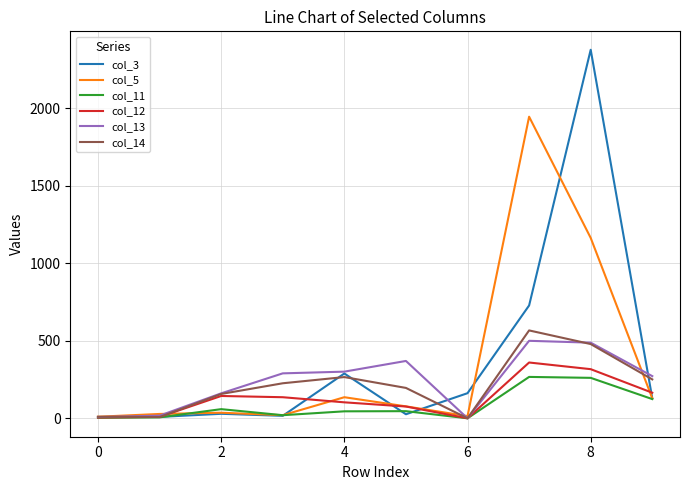

What is the greatest value displayed?

2378